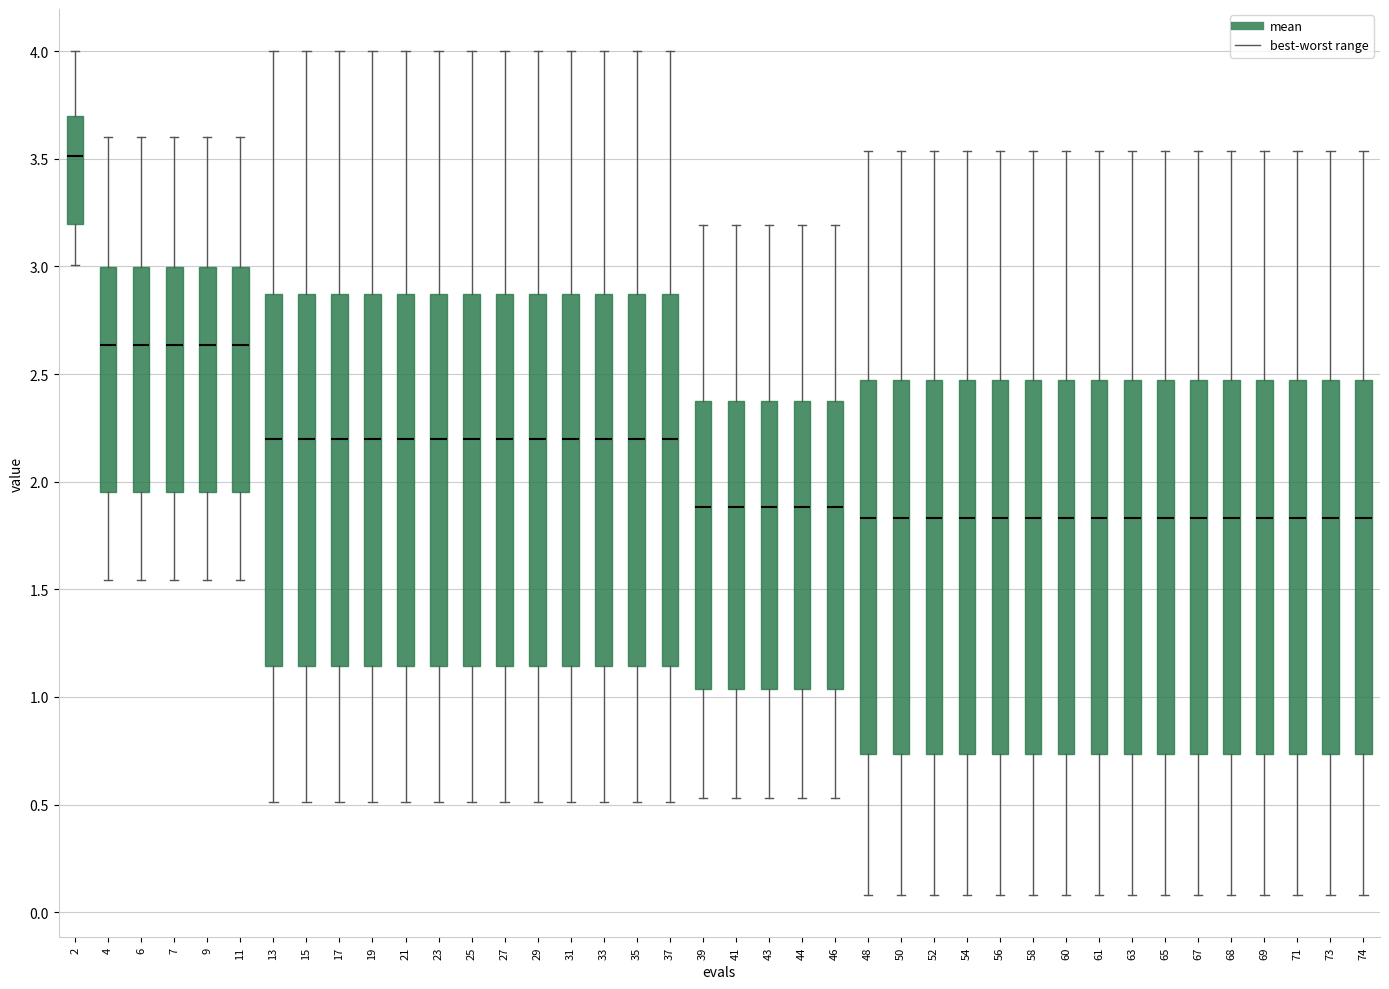

Reading left to right, transcribe this box plot: for each box, give where its median line is, the range the box spans, and where its two whiskers end, as read against the y-axis. The values are not printed on the chart, so give them approximately, as read against the axis.

2: median 3.50, box 3.20 to 3.70, whiskers 3.00 to 4.00
4: median 2.65, box 1.95 to 3.00, whiskers 1.55 to 3.60
6: median 2.65, box 1.95 to 3.00, whiskers 1.55 to 3.60
7: median 2.65, box 1.95 to 3.00, whiskers 1.55 to 3.60
9: median 2.65, box 1.95 to 3.00, whiskers 1.55 to 3.60
11: median 2.65, box 1.95 to 3.00, whiskers 1.55 to 3.60
13: median 2.20, box 1.15 to 2.85, whiskers 0.50 to 4.00
15: median 2.20, box 1.15 to 2.85, whiskers 0.50 to 4.00
17: median 2.20, box 1.15 to 2.85, whiskers 0.50 to 4.00
19: median 2.20, box 1.15 to 2.85, whiskers 0.50 to 4.00
21: median 2.20, box 1.15 to 2.85, whiskers 0.50 to 4.00
23: median 2.20, box 1.15 to 2.85, whiskers 0.50 to 4.00
25: median 2.20, box 1.15 to 2.85, whiskers 0.50 to 4.00
27: median 2.20, box 1.15 to 2.85, whiskers 0.50 to 4.00
29: median 2.20, box 1.15 to 2.85, whiskers 0.50 to 4.00
31: median 2.20, box 1.15 to 2.85, whiskers 0.50 to 4.00
33: median 2.20, box 1.15 to 2.85, whiskers 0.50 to 4.00
35: median 2.20, box 1.15 to 2.85, whiskers 0.50 to 4.00
37: median 2.20, box 1.15 to 2.85, whiskers 0.50 to 4.00
39: median 1.90, box 1.05 to 2.35, whiskers 0.55 to 3.20
41: median 1.90, box 1.05 to 2.35, whiskers 0.55 to 3.20
43: median 1.90, box 1.05 to 2.35, whiskers 0.55 to 3.20
44: median 1.90, box 1.05 to 2.35, whiskers 0.55 to 3.20
46: median 1.90, box 1.05 to 2.35, whiskers 0.55 to 3.20
48: median 1.85, box 0.75 to 2.45, whiskers 0.10 to 3.55
50: median 1.85, box 0.75 to 2.45, whiskers 0.10 to 3.55
52: median 1.85, box 0.75 to 2.45, whiskers 0.10 to 3.55
54: median 1.85, box 0.75 to 2.45, whiskers 0.10 to 3.55
56: median 1.85, box 0.75 to 2.45, whiskers 0.10 to 3.55
58: median 1.85, box 0.75 to 2.45, whiskers 0.10 to 3.55
60: median 1.85, box 0.75 to 2.45, whiskers 0.10 to 3.55
61: median 1.85, box 0.75 to 2.45, whiskers 0.10 to 3.55
63: median 1.85, box 0.75 to 2.45, whiskers 0.10 to 3.55
65: median 1.85, box 0.75 to 2.45, whiskers 0.10 to 3.55
67: median 1.85, box 0.75 to 2.45, whiskers 0.10 to 3.55
68: median 1.85, box 0.75 to 2.45, whiskers 0.10 to 3.55
69: median 1.85, box 0.75 to 2.45, whiskers 0.10 to 3.55
71: median 1.85, box 0.75 to 2.45, whiskers 0.10 to 3.55
73: median 1.85, box 0.75 to 2.45, whiskers 0.10 to 3.55
74: median 1.85, box 0.75 to 2.45, whiskers 0.10 to 3.55